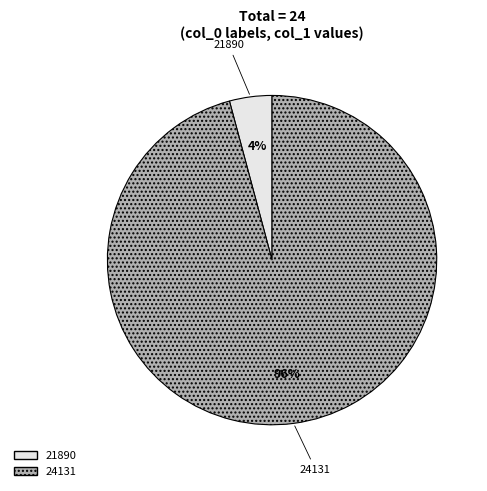

Do 24131 and 21890 together represent more than half of the pie?

Yes